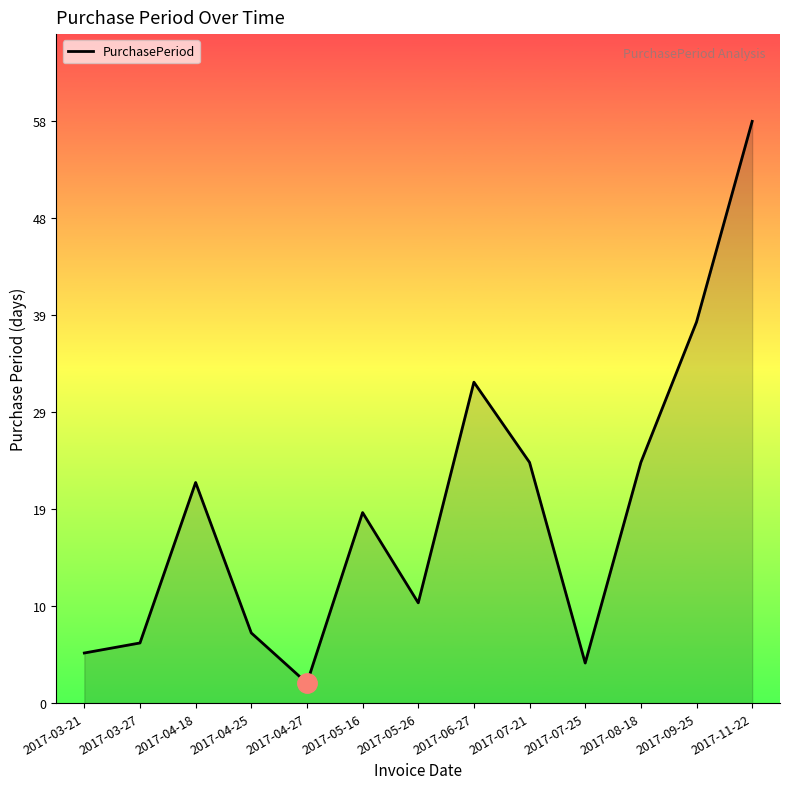

Is it true that the value at 2017-11-22 is 95?

False